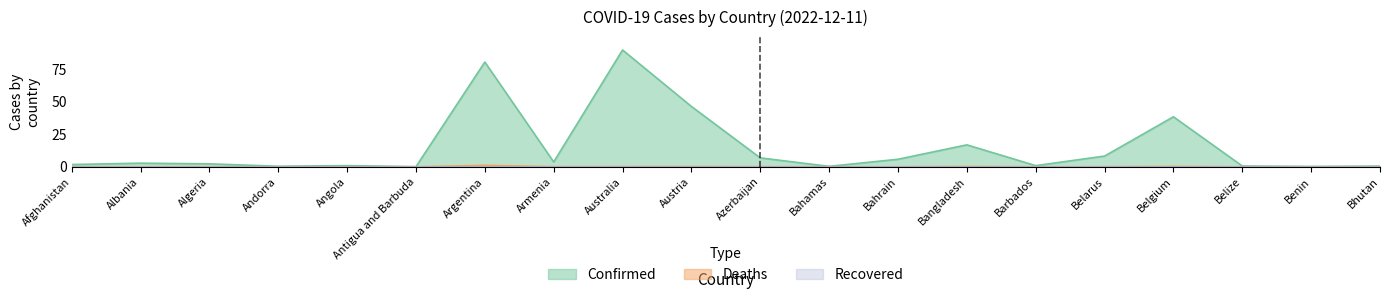

Which category has the lowest value across all series?

Bhutan